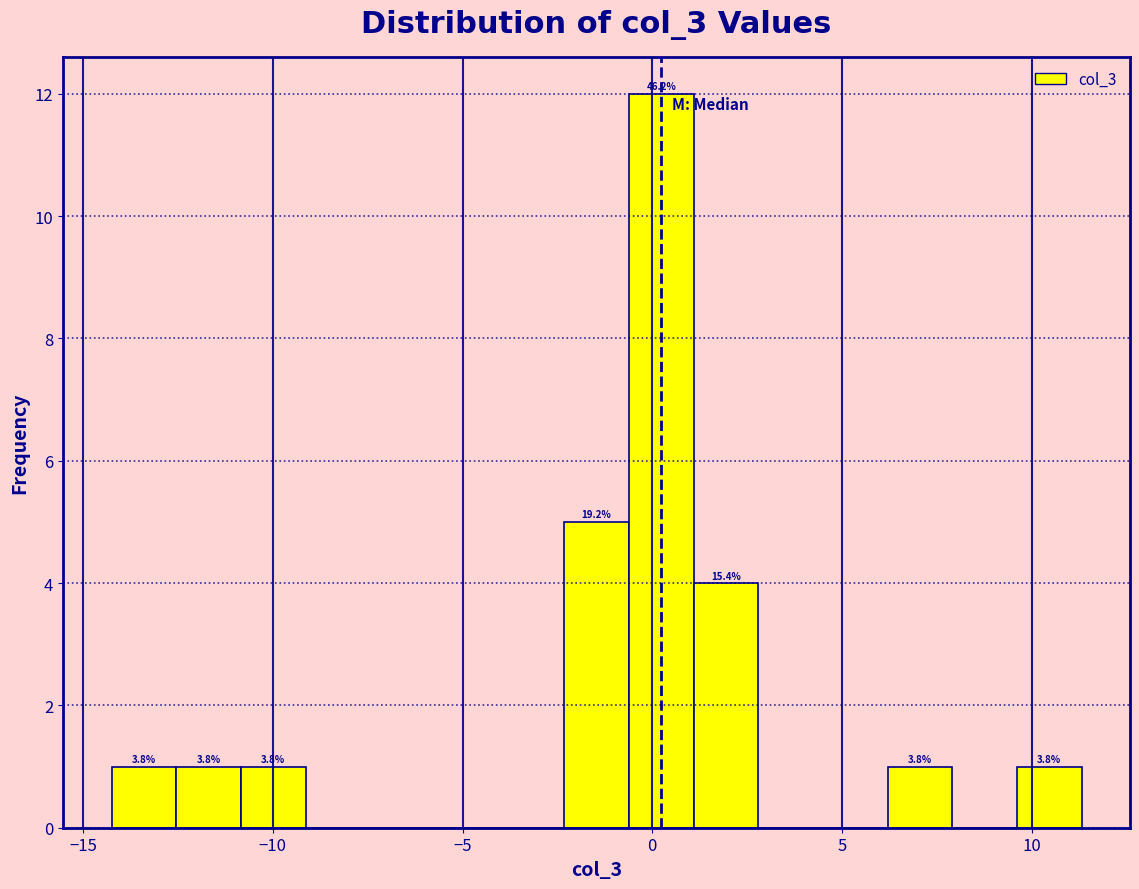

Read against the x-axis, roughly where is the centre of the tallest bar?

0.0